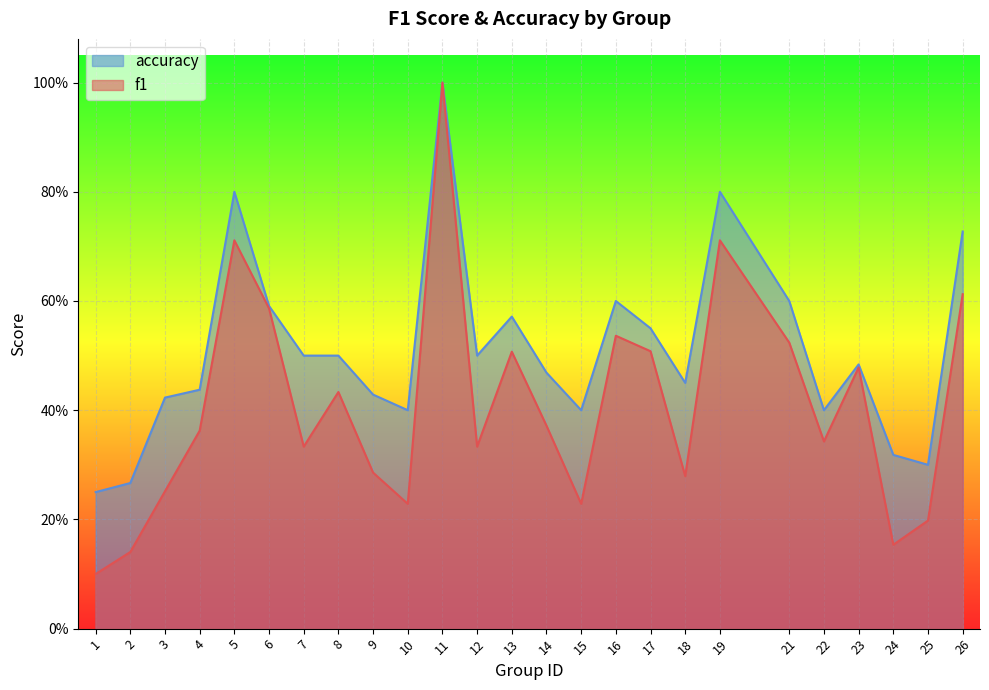

Reading right to left, what are all the values shown in this chart?

f1: 26=0.6	25=0.2	24=0.2	23=0.5	22=0.3	21=0.5	19=0.7	18=0.3	17=0.5	16=0.5	15=0.2	14=0.4	13=0.5	12=0.3	11=1.0	10=0.2	9=0.3	8=0.4	7=0.3	6=0.6	5=0.7	4=0.4	3=0.3	2=0.1	1=0.1
accuracy: 26=0.7	25=0.3	24=0.3	23=0.5	22=0.4	21=0.6	19=0.8	18=0.5	17=0.6	16=0.6	15=0.4	14=0.5	13=0.6	12=0.5	11=1.0	10=0.4	9=0.4	8=0.5	7=0.5	6=0.6	5=0.8	4=0.4	3=0.4	2=0.3	1=0.2